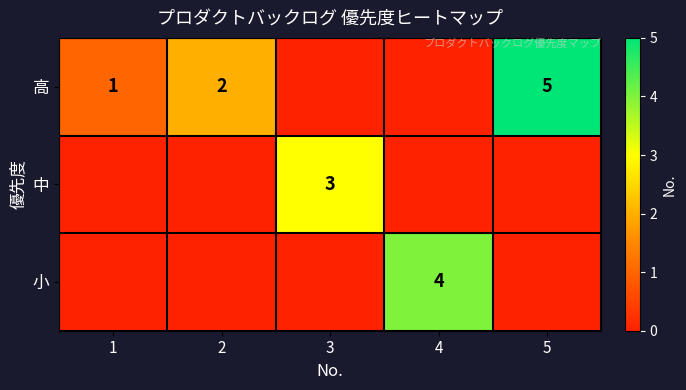

The 中 series shows 3 at 3. True or false?

True